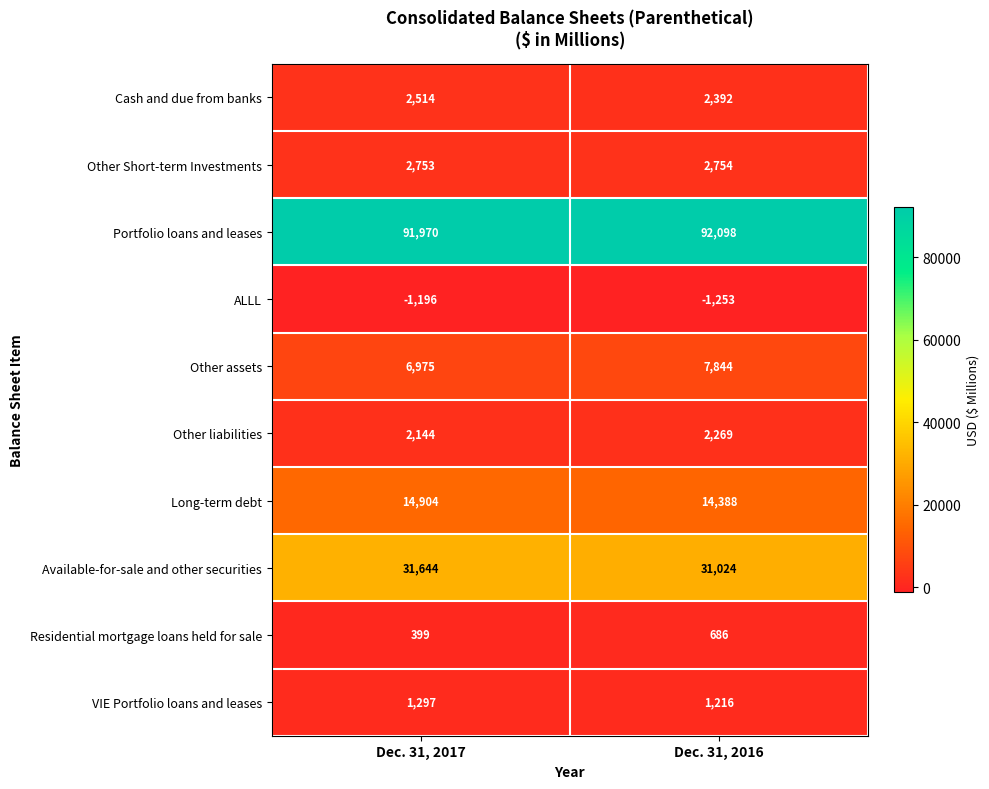

What is the approximate value of Portfolio loans and leases at Dec. 31, 2016, to the nearest 5?

92100